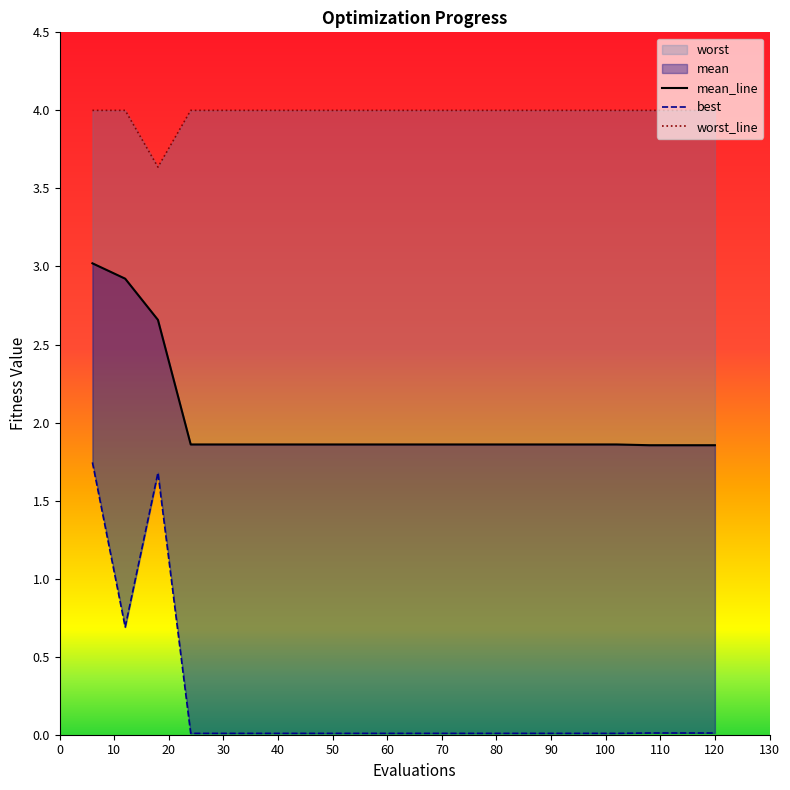

How many interior local valleys does the worst series have?

1